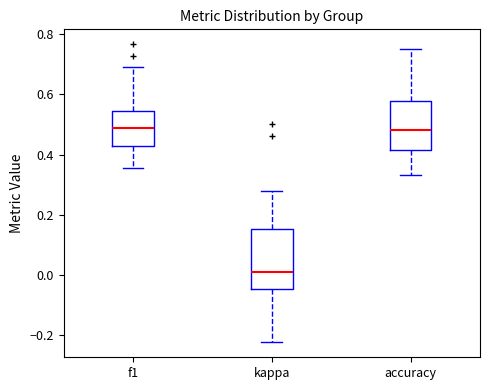

Which box's median line is the lowest?

kappa